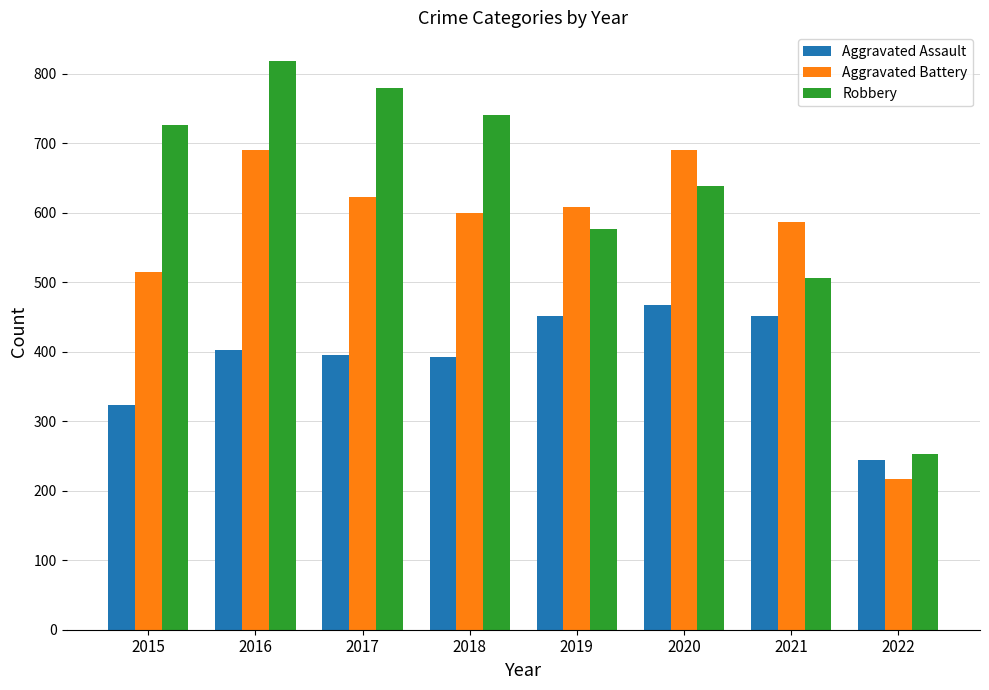

What is the total value across all series at 2019?

1637